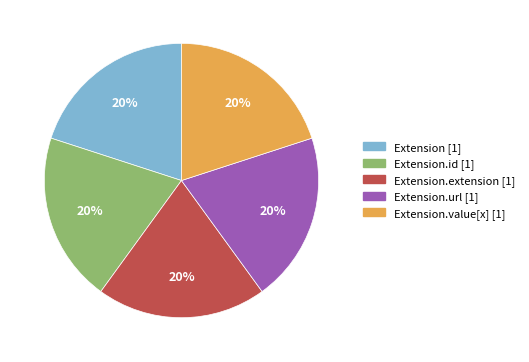

How many segments does this pie chart have?

5